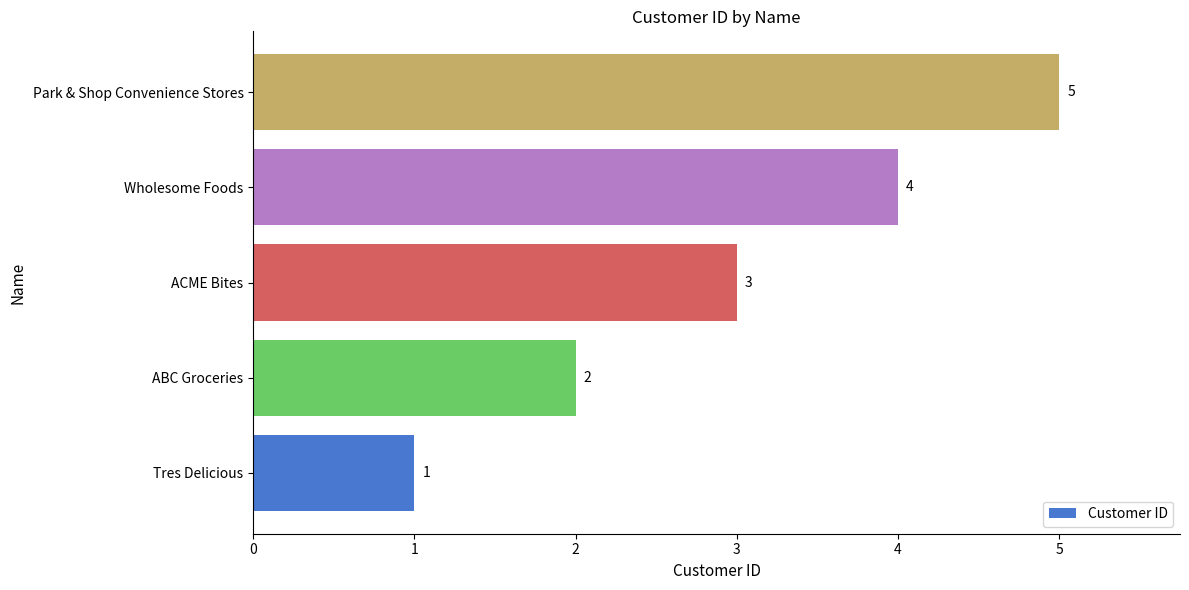

What is the sum of all values?

15